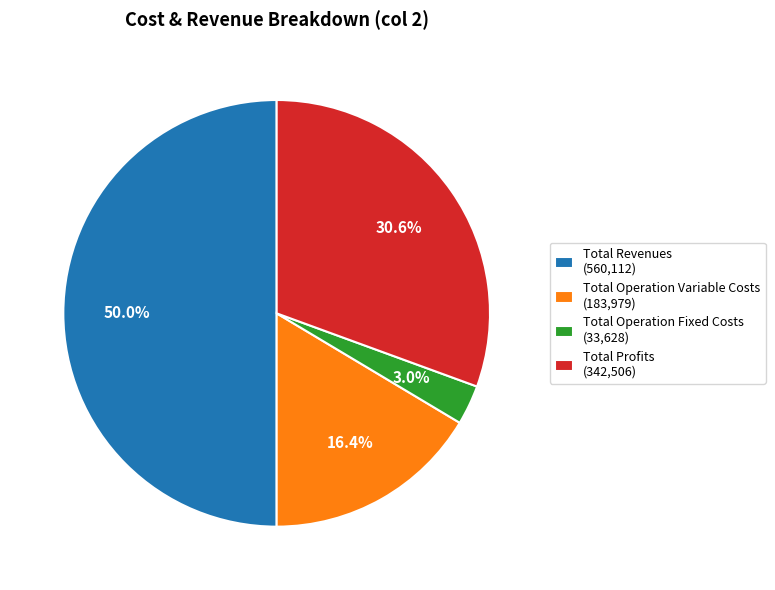

Does Total Operation Fixed Costs (33,628) account for over 50% of the chart?

No